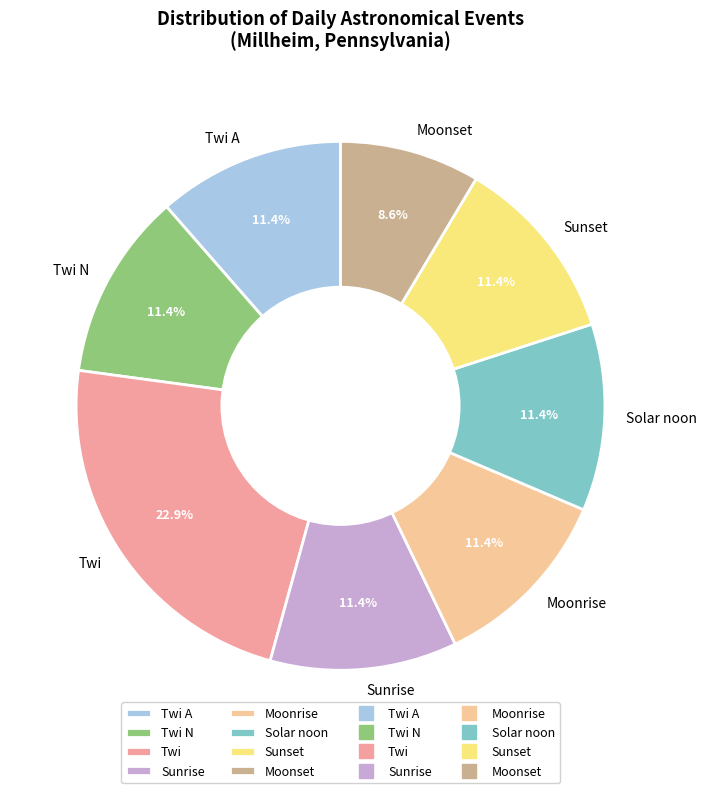

What percentage do Solar noon and Twi together represent?

34.3%